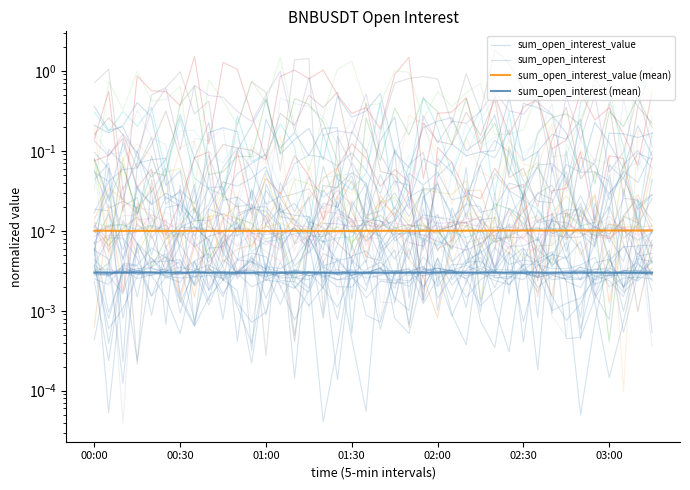

What is the difference between the maximum and minimum values in the sum_open_interest_value series?

0.5